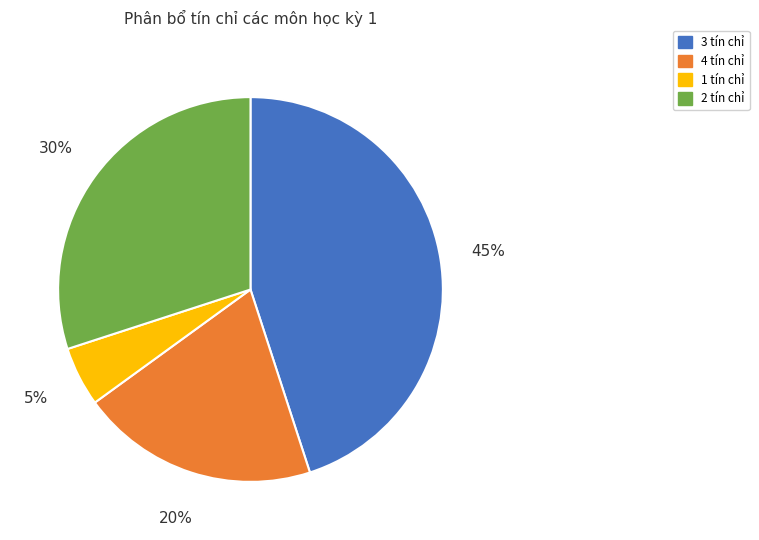

Between 2 tín chỉ and 1 tín chỉ, which is larger?

2 tín chỉ